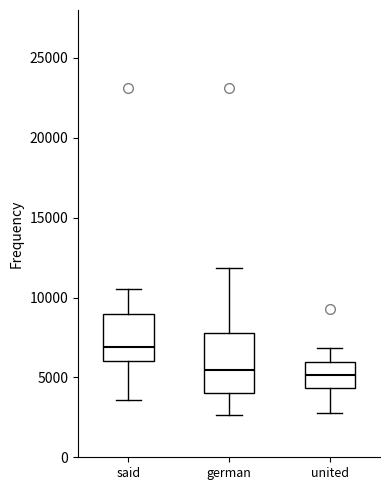

Which box has the highest median line?

said